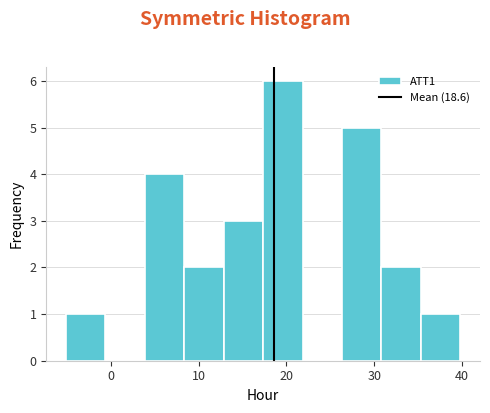

How tall is the bar that spans 31 to 35 on the x-axis? Neither the bar edges nor the heights are printed on the chart, so give them approximately, as read against the axes.

2